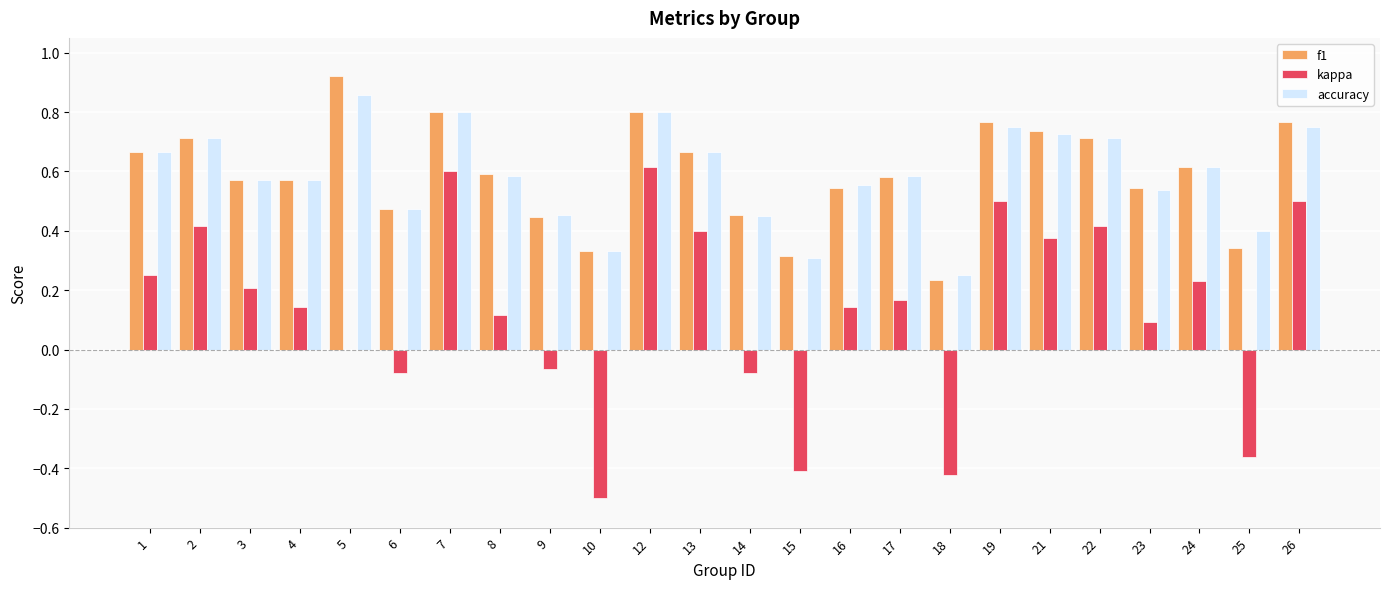

What is the sum of all kappa values?

3.3